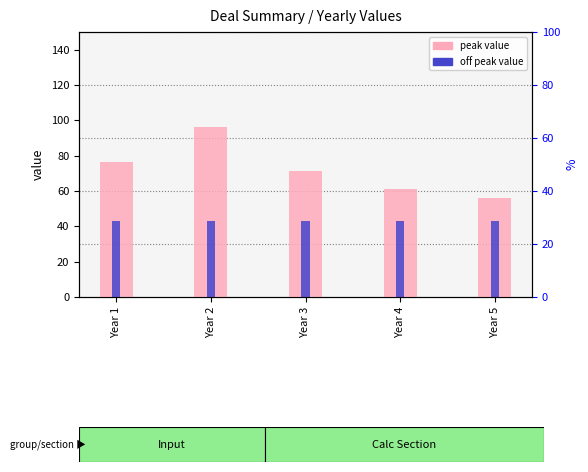

At Year 4, list the series in order from smallest to largest.

off peak value, peak value